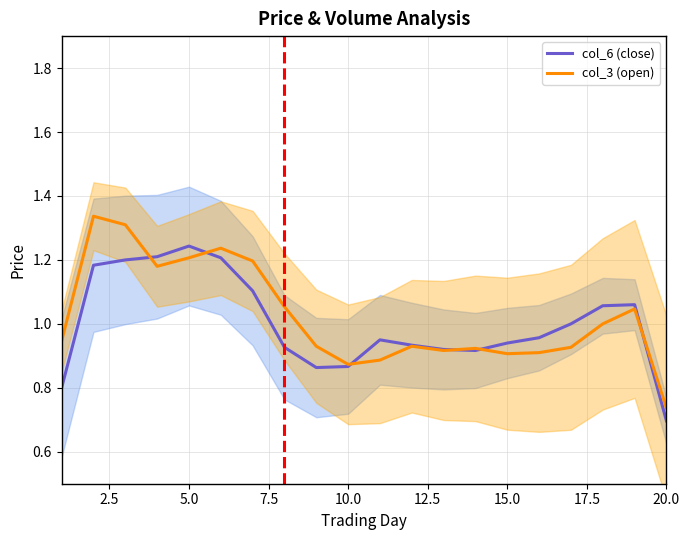

At which label is col_6 (close) closest to 0?

20.0